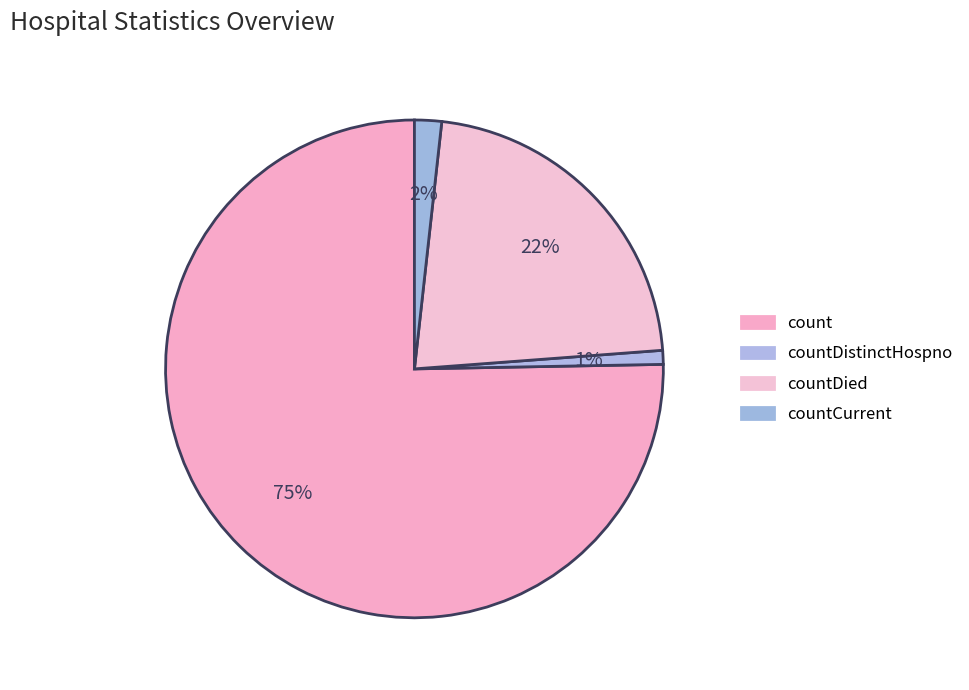

How much of the chart is everything except count?

24.7%